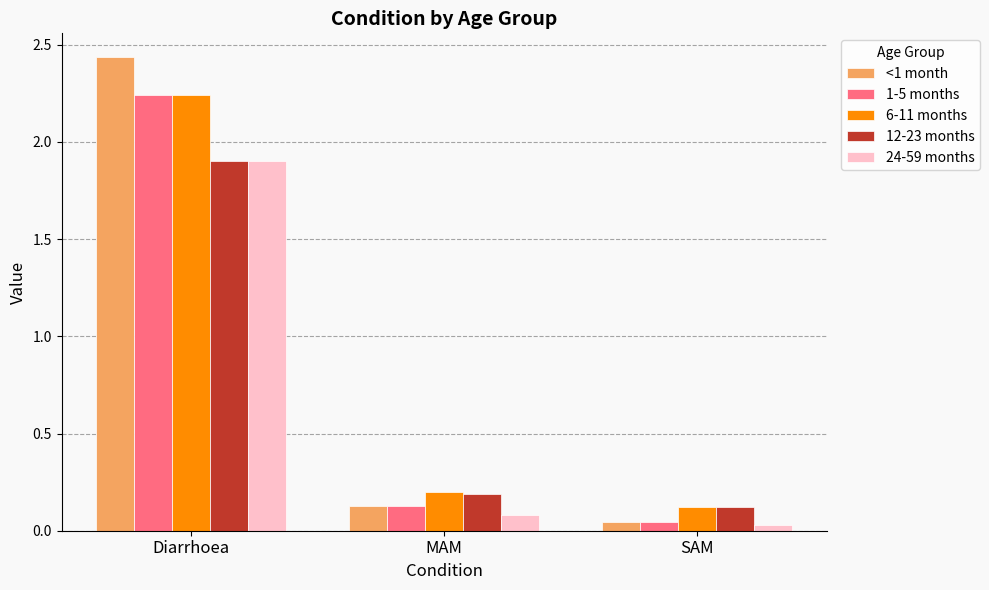

Rank the categories by 24-59 months value from lowest to highest.

SAM, MAM, Diarrhoea